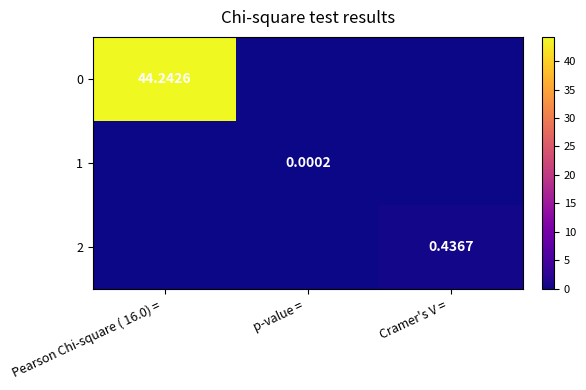

Is it true that 2 equals 0.0 at p-value =?

True